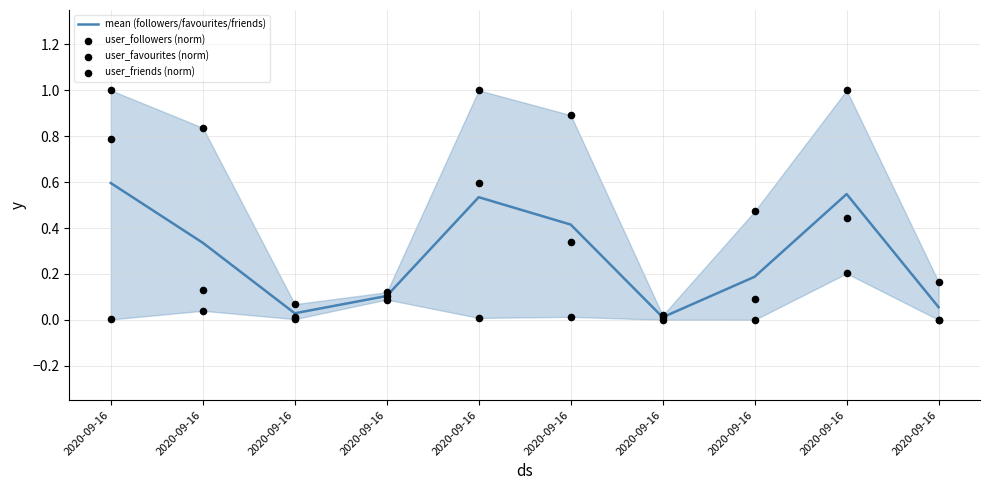

At how many categories does at least one series exceed 0?

10